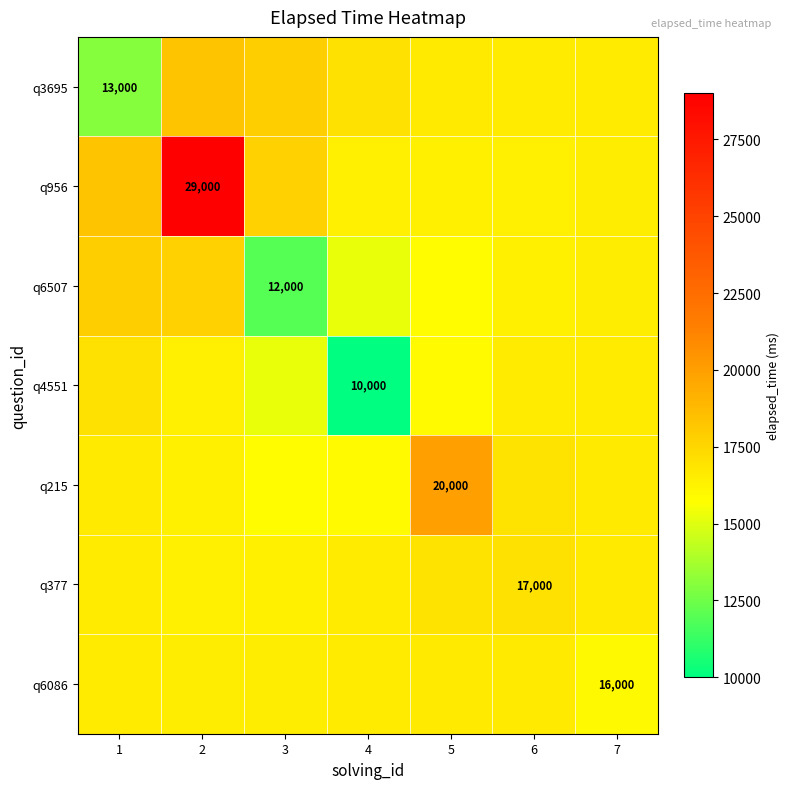

What is the minimum value for q4551?

10000.0